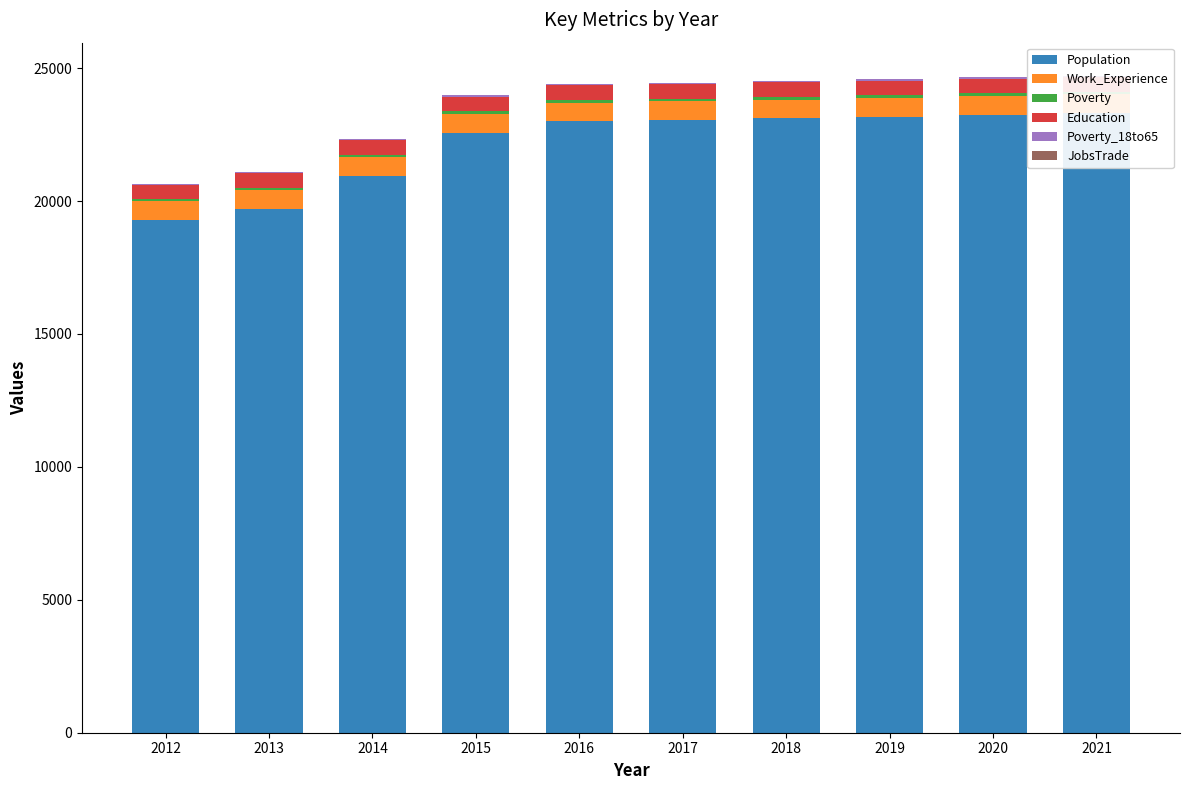

What is the average value of the Work_Experience series?

708